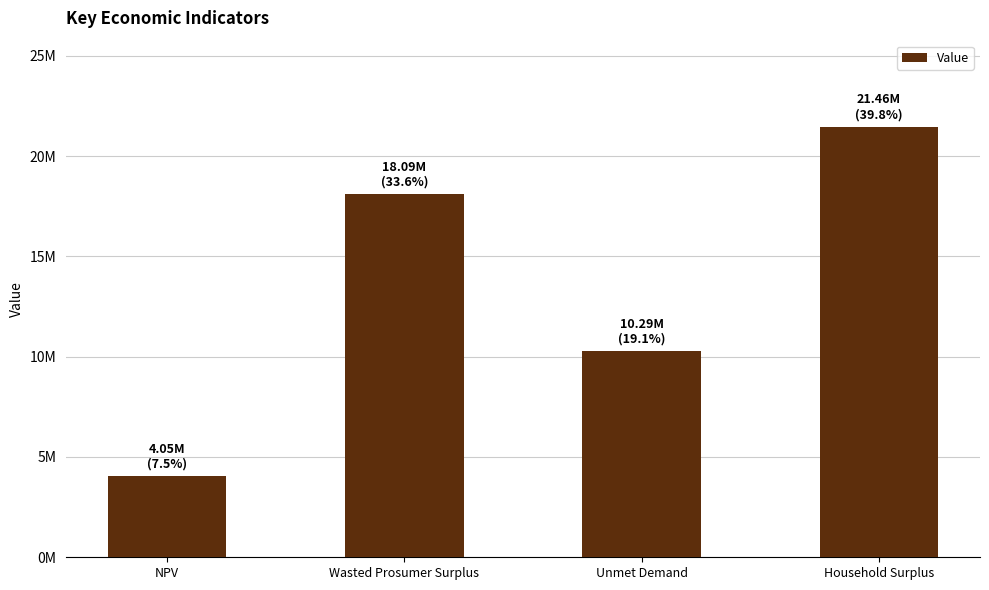

Is it true that the value at NPV is 1569825.3?

False